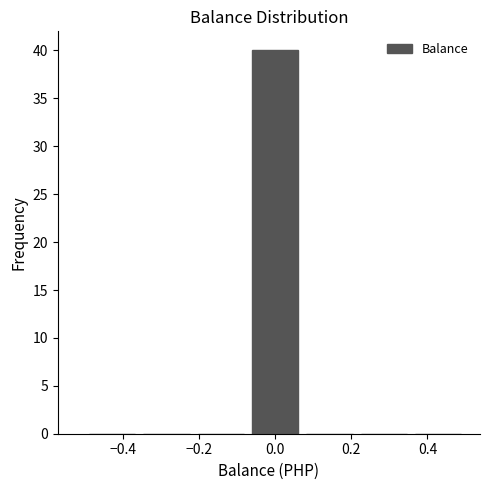

Reading left to right, list every bar in this chart as the range it spans on the x-axis followed by its height. Neither the bar edges nor the heights are printed on the chart, so give them approximately, as read against the axes.

-0.50 to -0.36: 0
-0.36 to -0.22: 0
-0.22 to -0.08: 0
-0.08 to 0.08: 40
0.08 to 0.22: 0
0.22 to 0.36: 0
0.36 to 0.50: 0